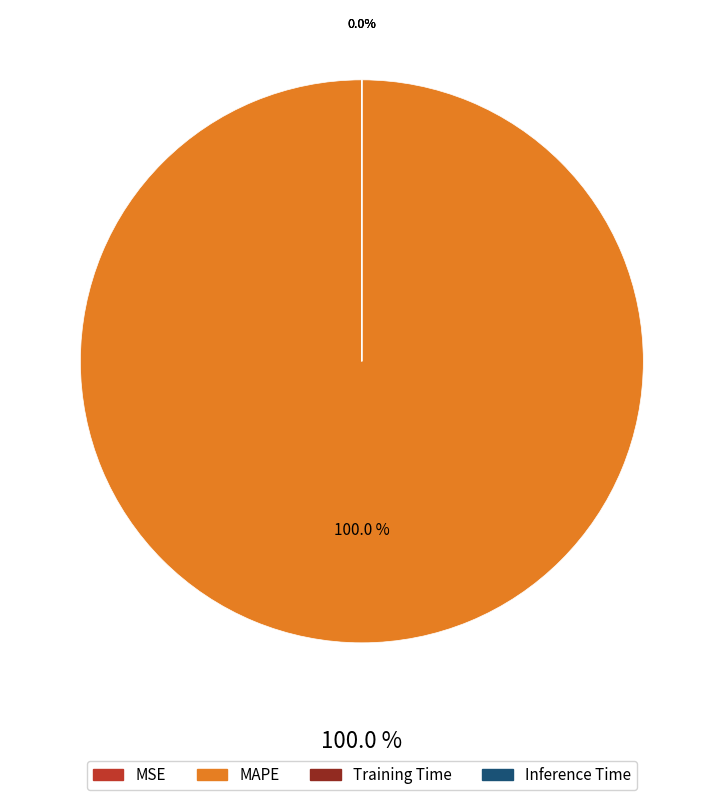

What percentage is the MAPE slice, to the nearest percent?

100%